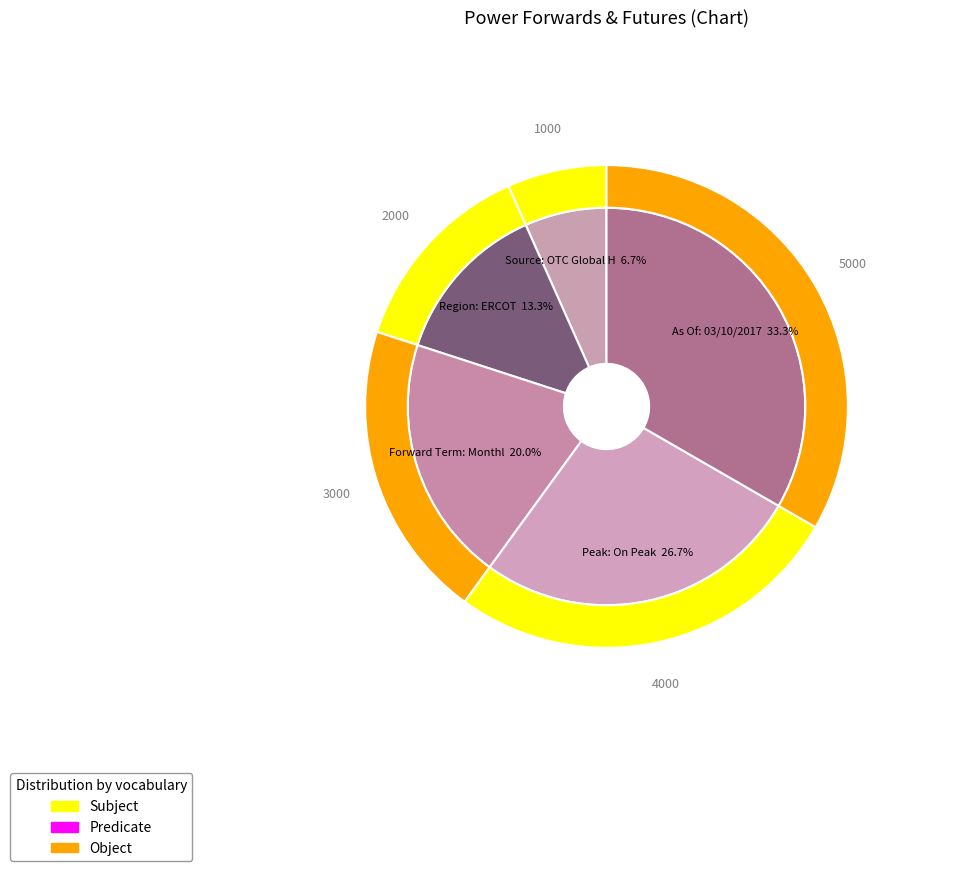

Is there a majority slice in this chart?

No